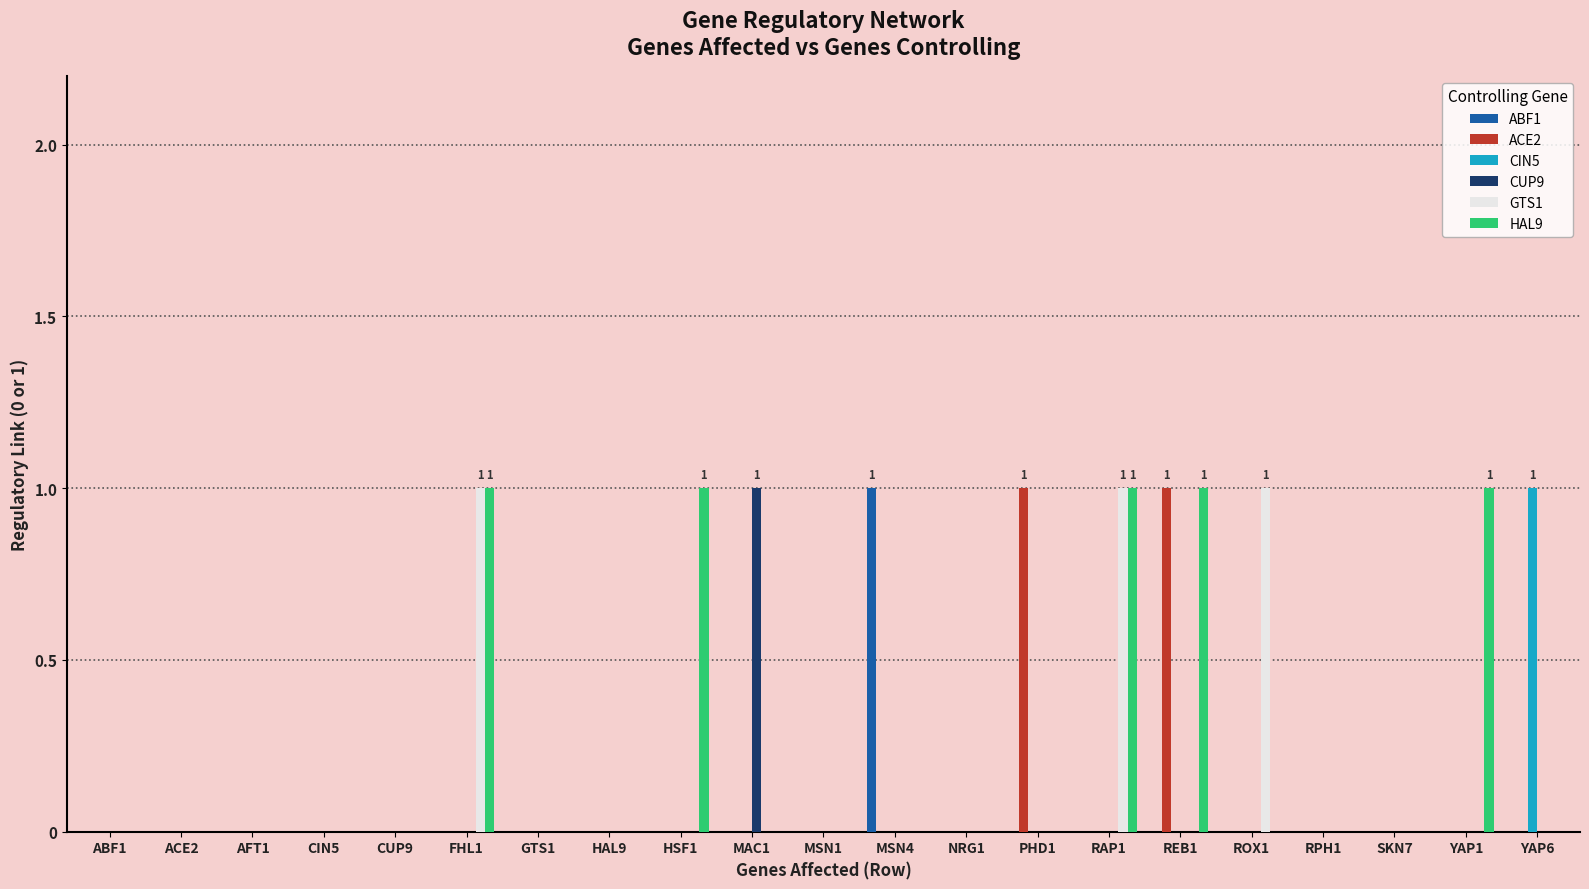

What is the sum of all GTS1 values?

3